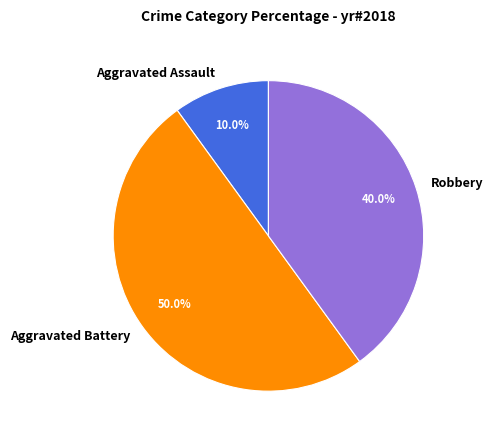

Does Robbery represent more than half of the total?

No